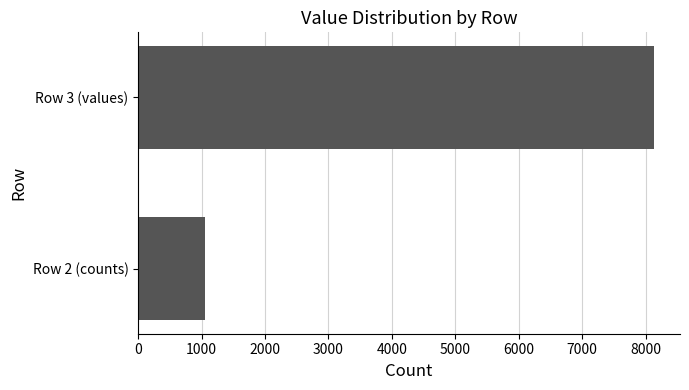

What is the smallest value displayed?

1050